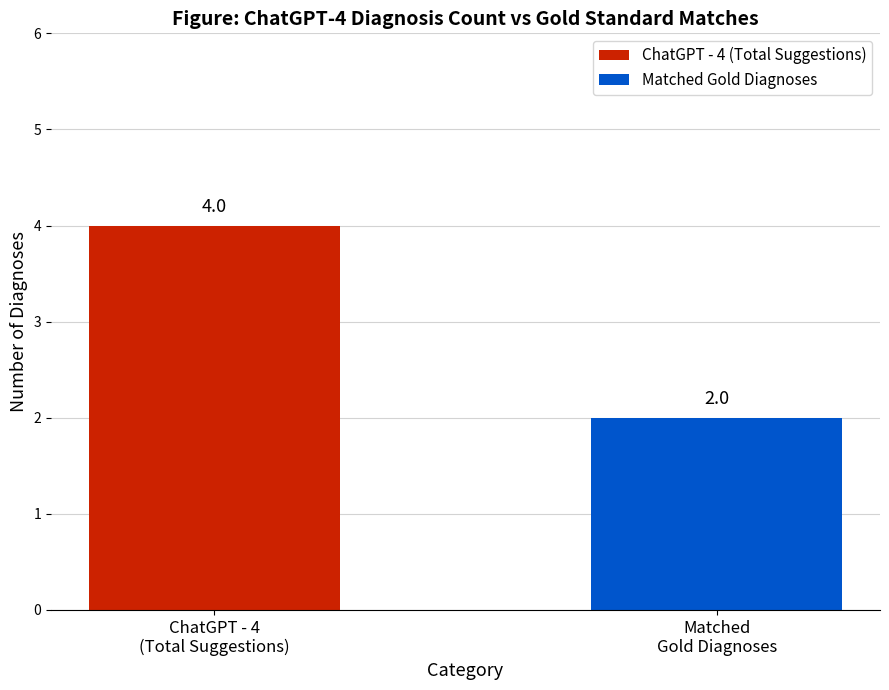

How many categories are shown in the chart?

1